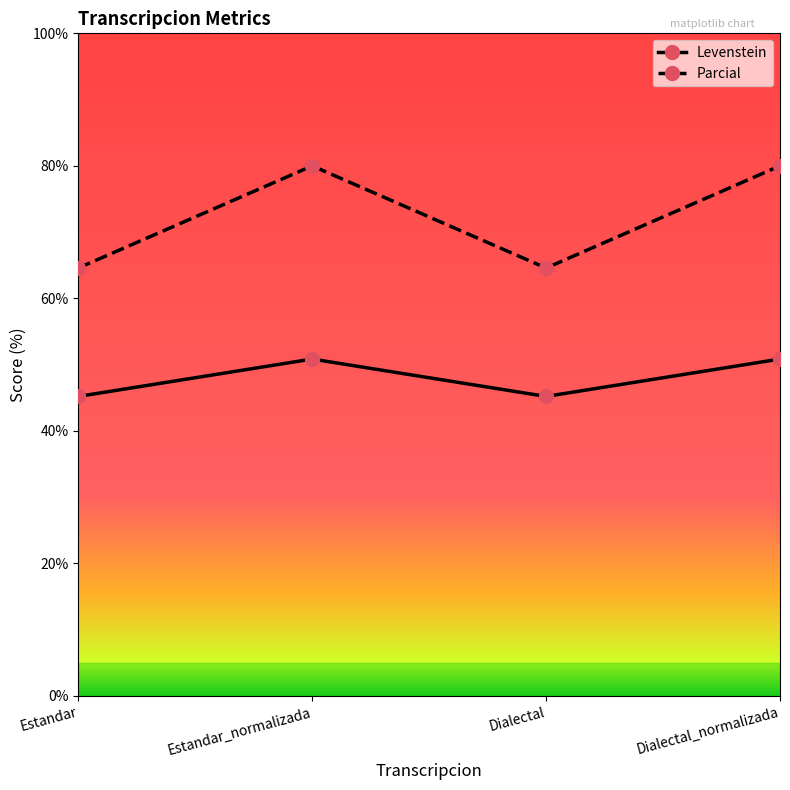

What is the value of the Levenstein point at the 2nd from the left?

50.8